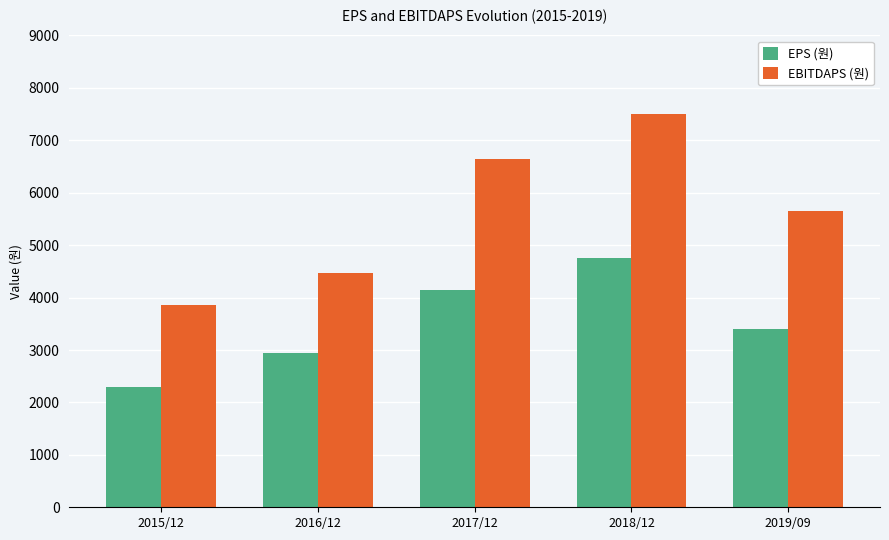

Reading left to right, extract all data points from this chart.

EPS (원): 2015/12=2296	2016/12=2943	2017/12=4139	2018/12=4753	2019/09=3396
EBITDAPS (원): 2015/12=3863	2016/12=4466	2017/12=6640	2018/12=7502	2019/09=5645